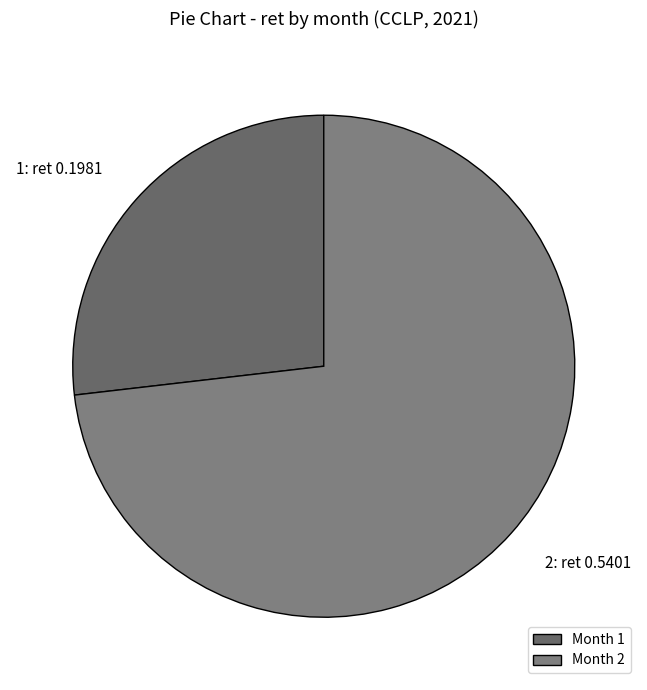

How many segments does this pie chart have?

2